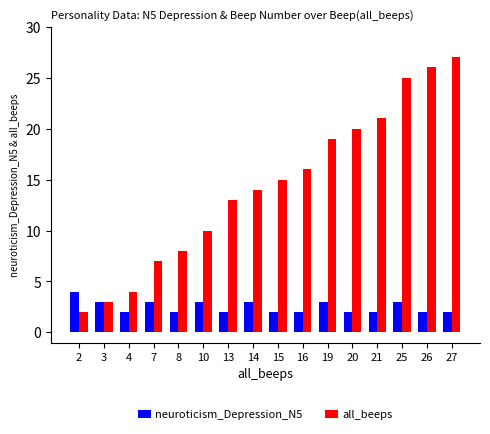

At which category does the chart reach its peak across all series?

27